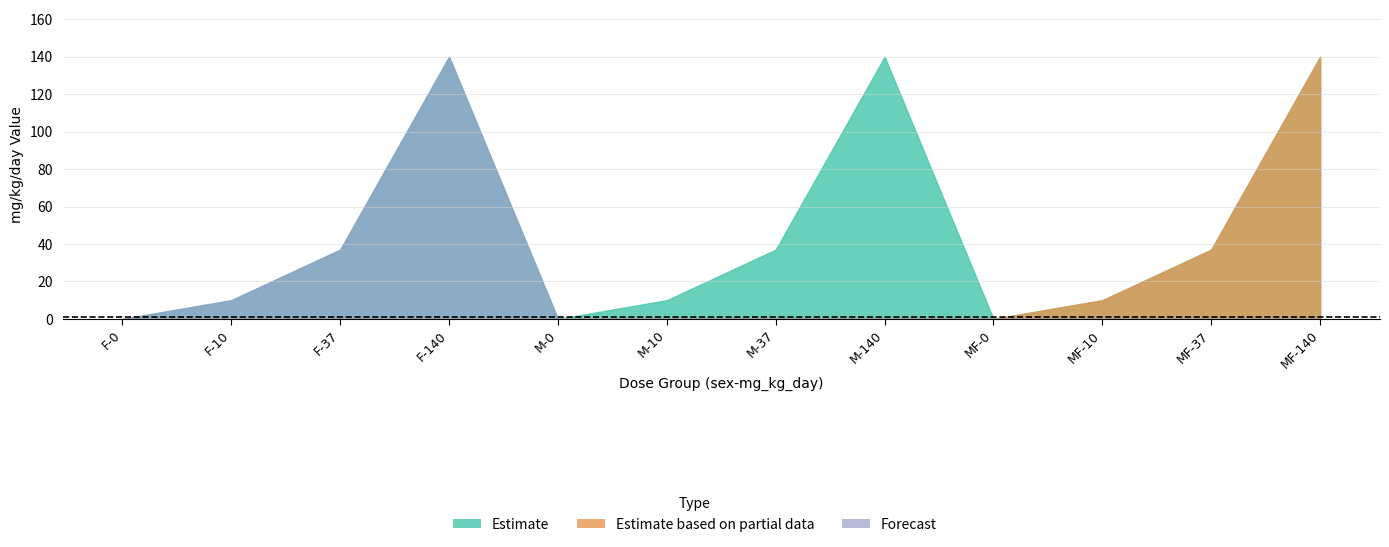

Between F-10 and M-10, which series saw the biggest shift?

Forecast